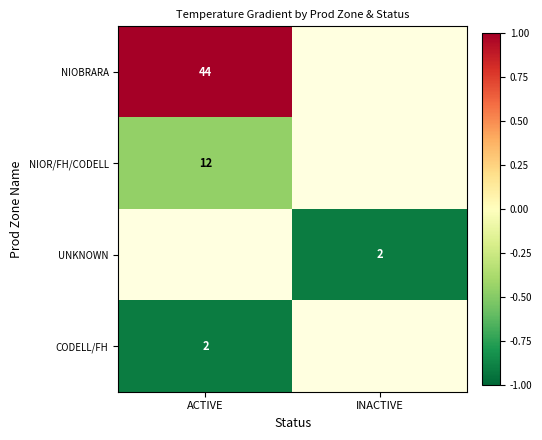

The CODELL/FH series shows 3 at ACTIVE. True or false?

False